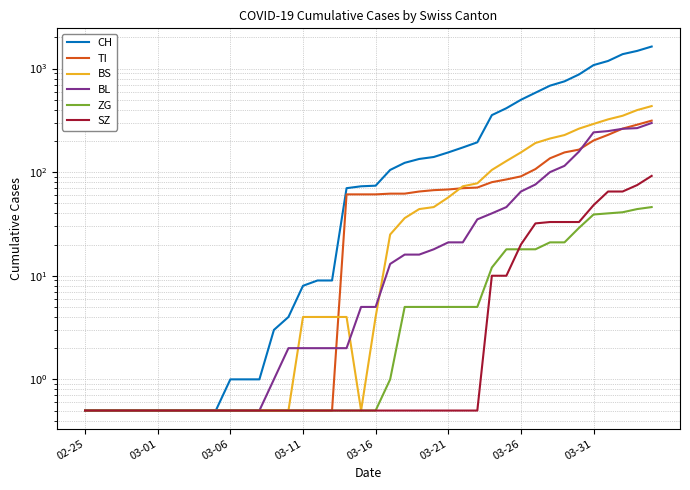

Between which two adjacent categories do BS and BL first intersect?

14 and 15